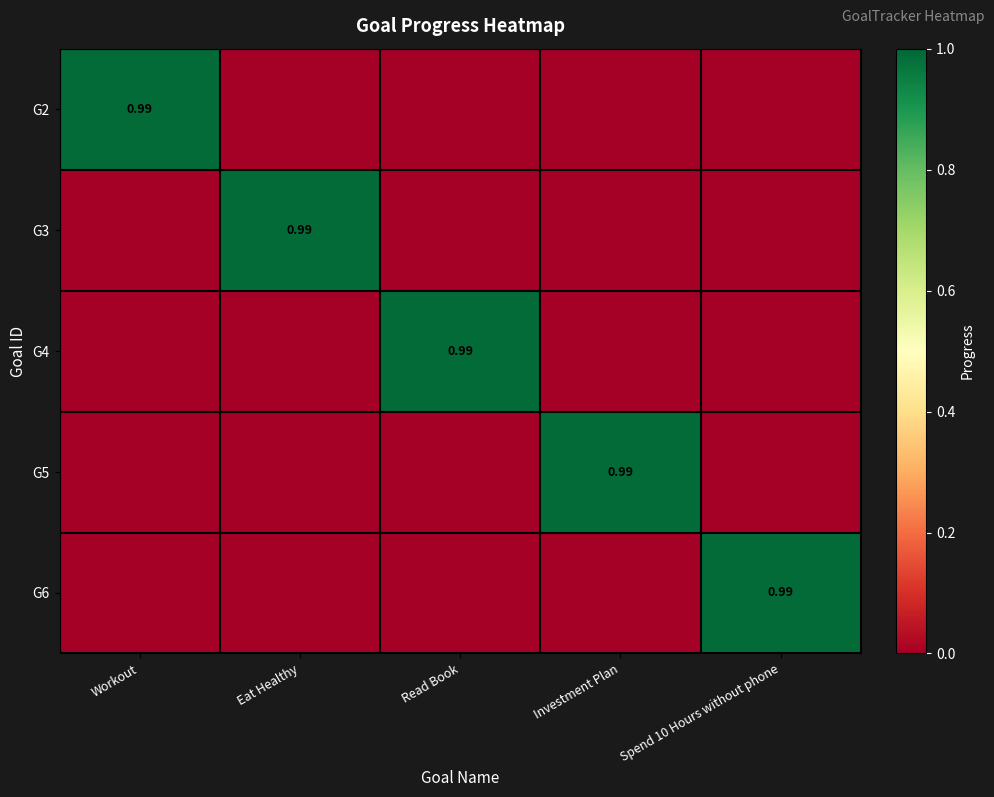

Where is G5 nearest to the value 0?

Workout